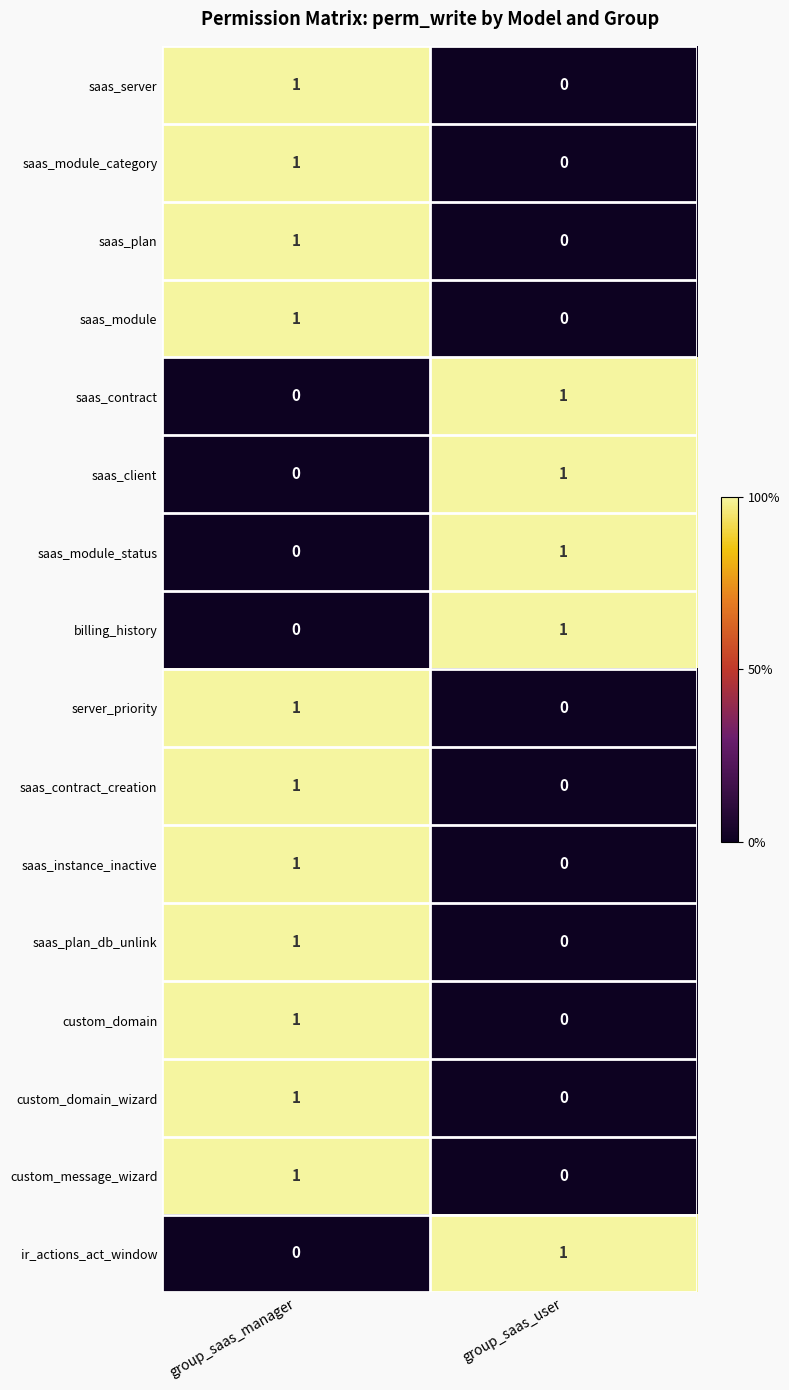

At which label is saas_contract closest to 0?

group_saas_manager